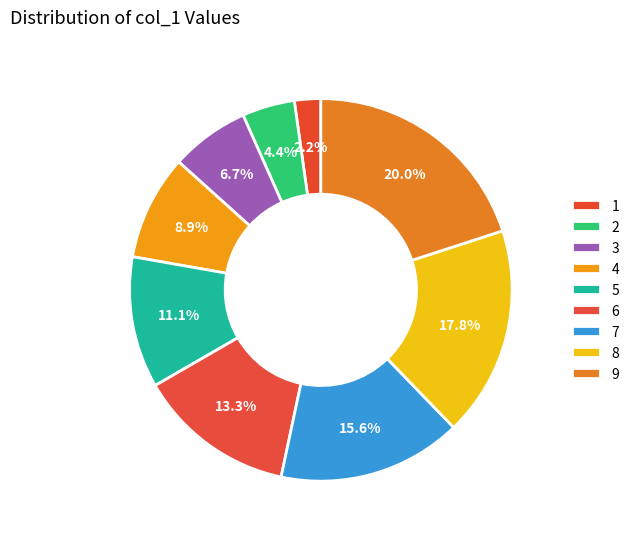

What percentage is the 2 slice, to the nearest percent?

4%